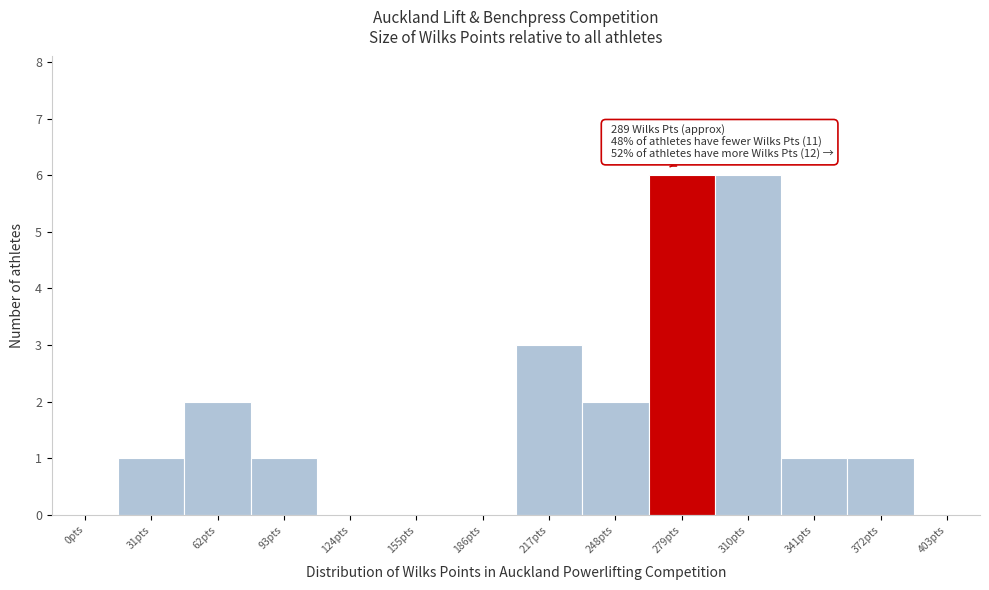

Reading left to right, transcribe all the data shown in this chart.

0pts=0	31pts=1	62pts=2	93pts=1	124pts=0	155pts=0	186pts=0	217pts=3	248pts=2	279pts=6	310pts=6	341pts=1	372pts=1	403pts=0